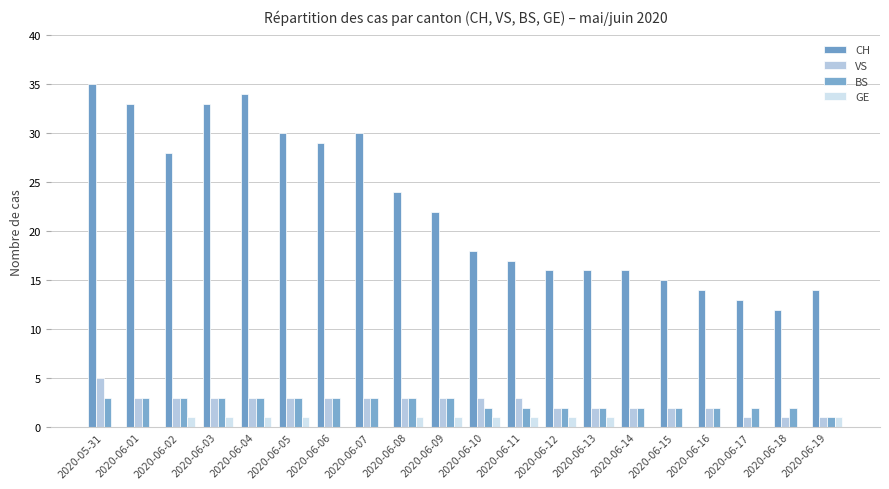

What position from the right is 2020-06-04?

16